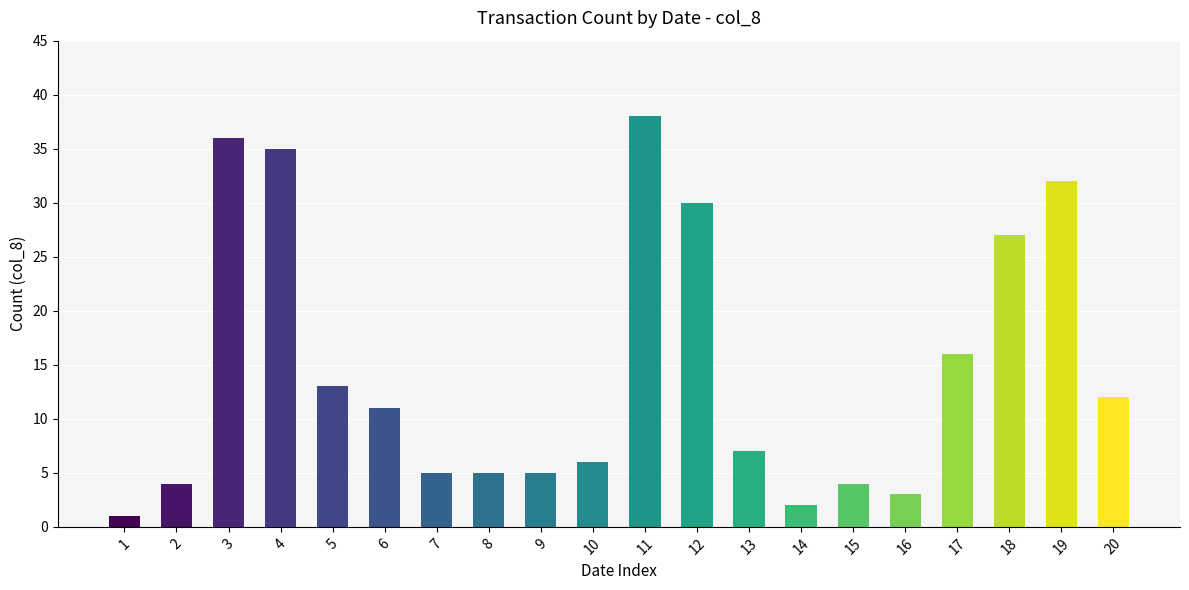

Approximately how many times larger is the value at 17 compared to 10?

2.7